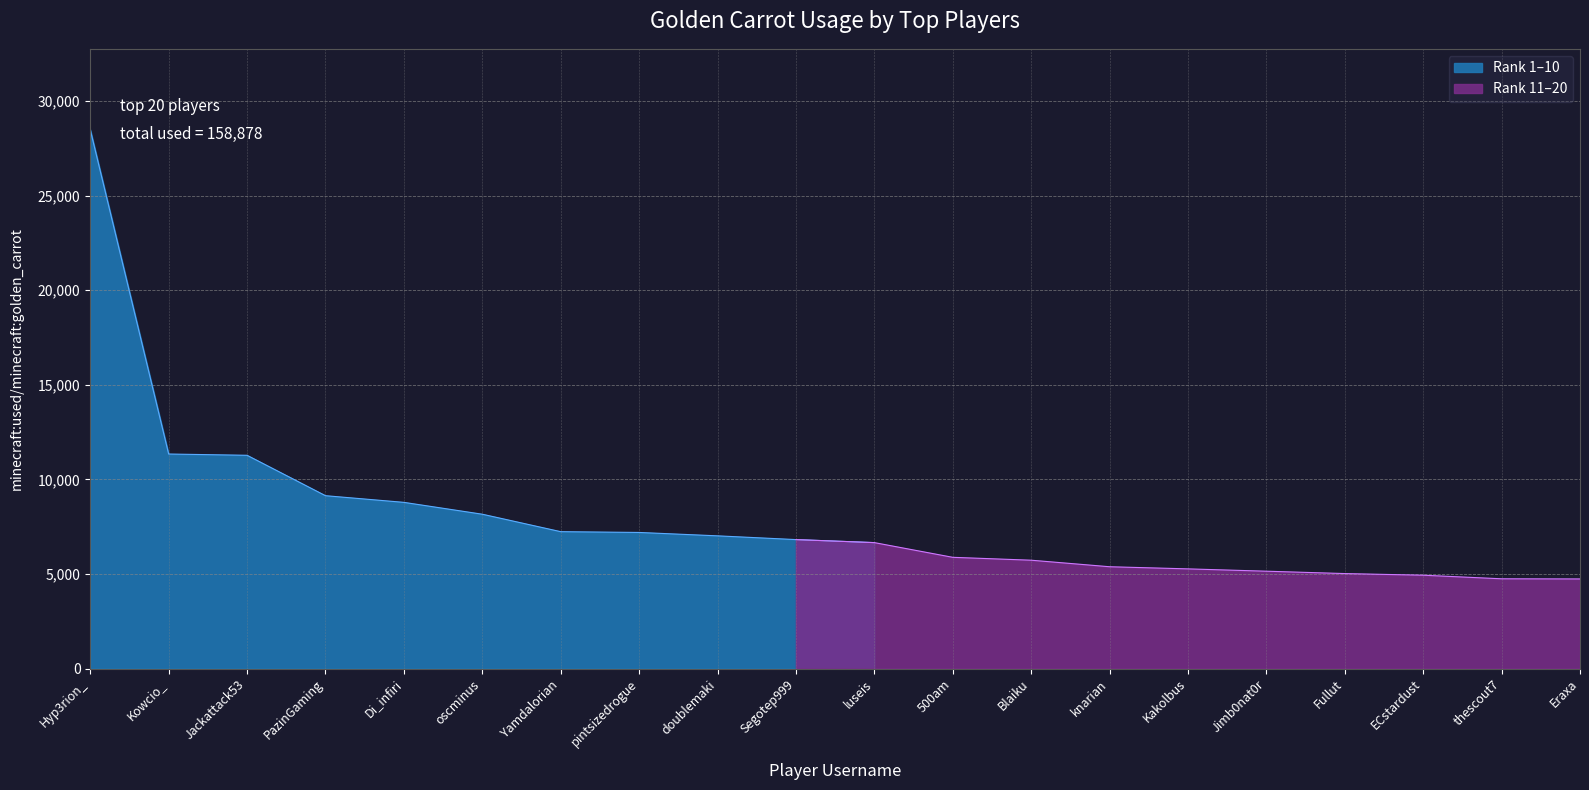

How many lines are shown in the chart?

1